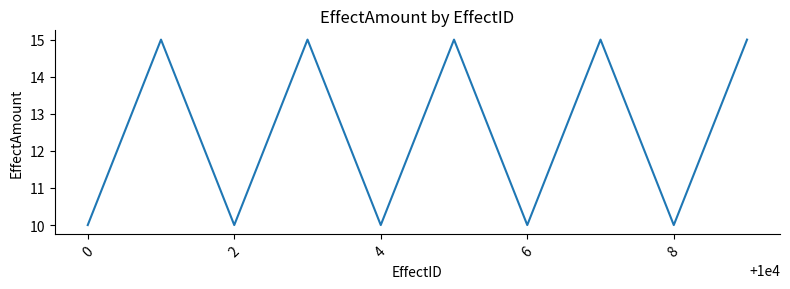

What is the maximum value shown in the chart?

15